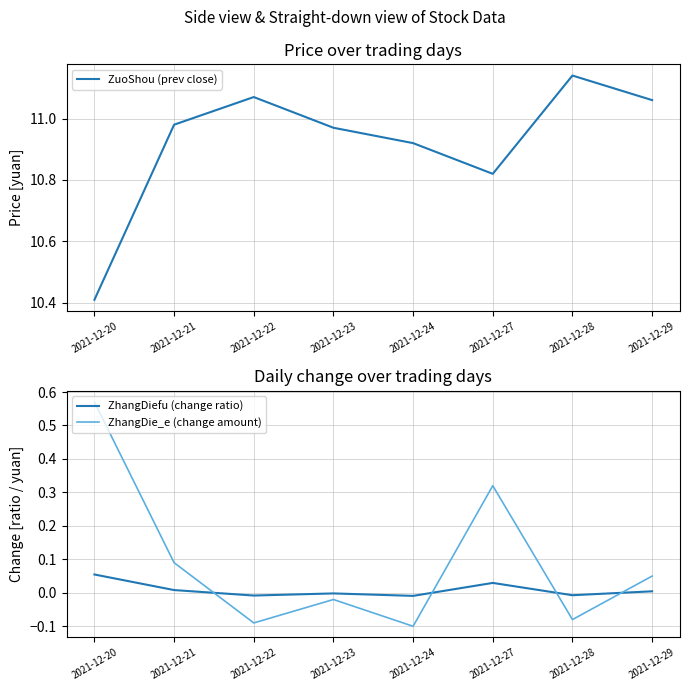

How many negative values does the ZhangDiefu (change ratio) series have?

4